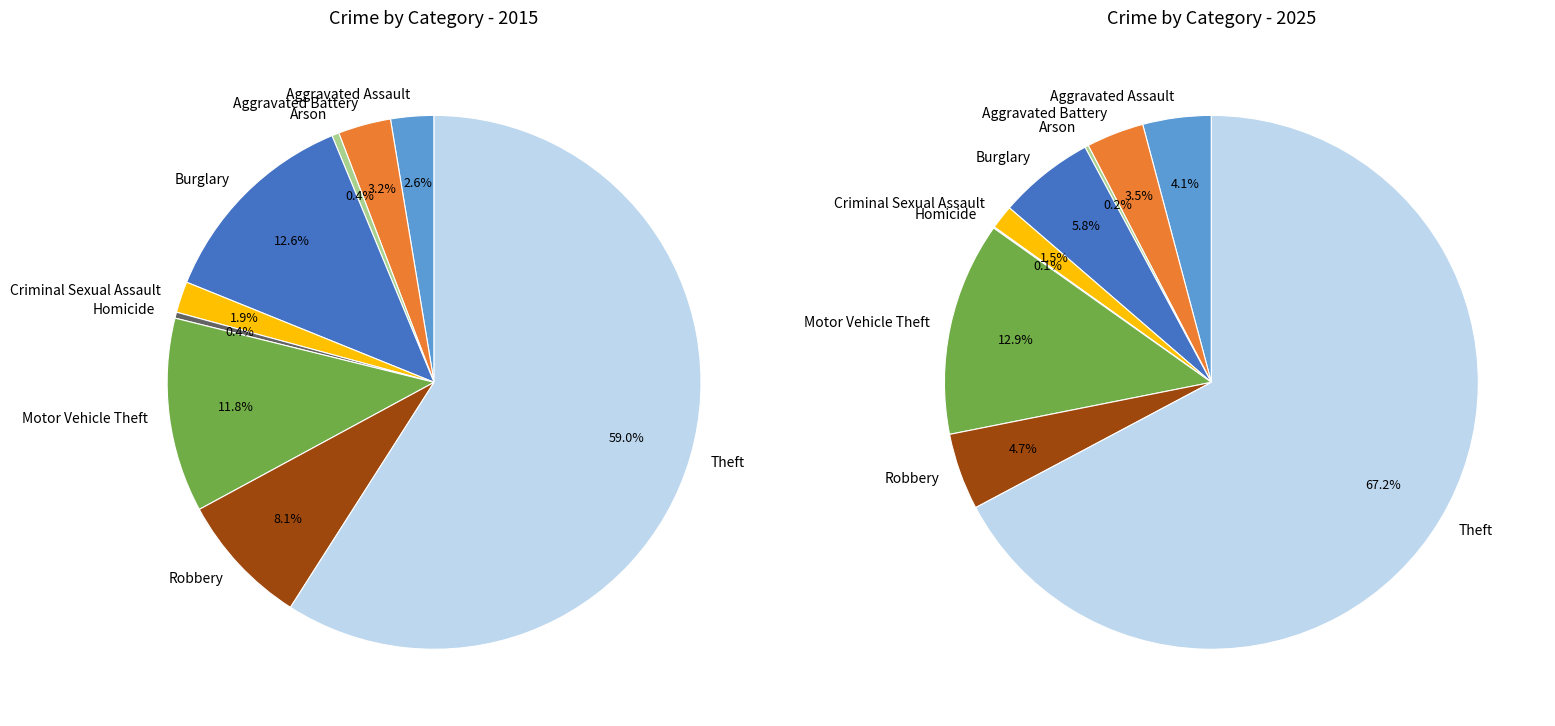

Rank the series by their maximum value, from highest to lowest.

values_2025, values_2015